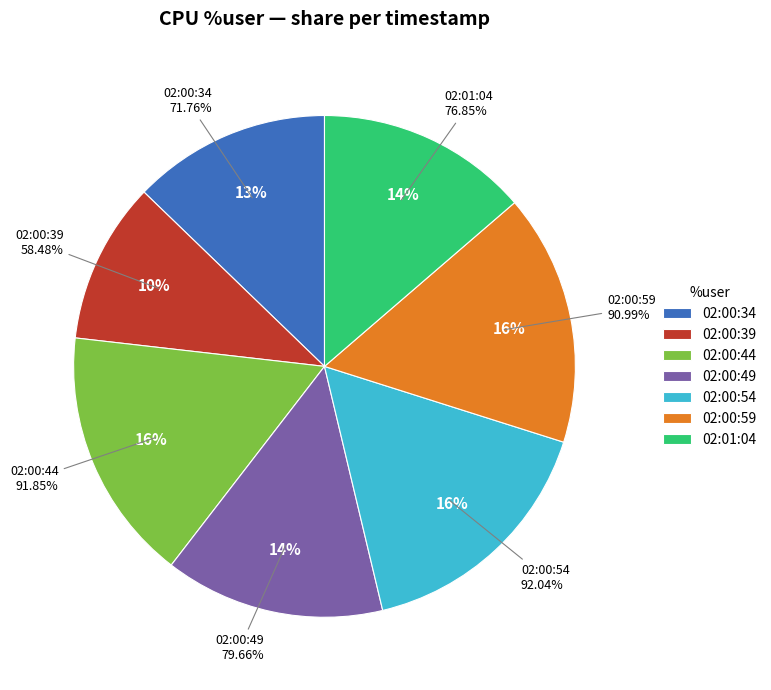

To the nearest percent, what portion does 02:00:59 represent?

16%